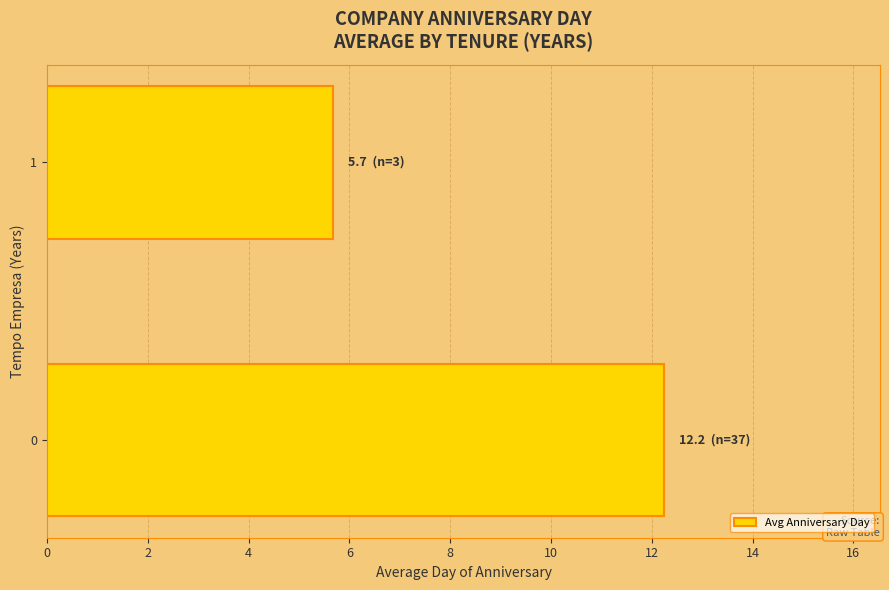

What is the ratio of the value at 0 to the value at 1?

2.2